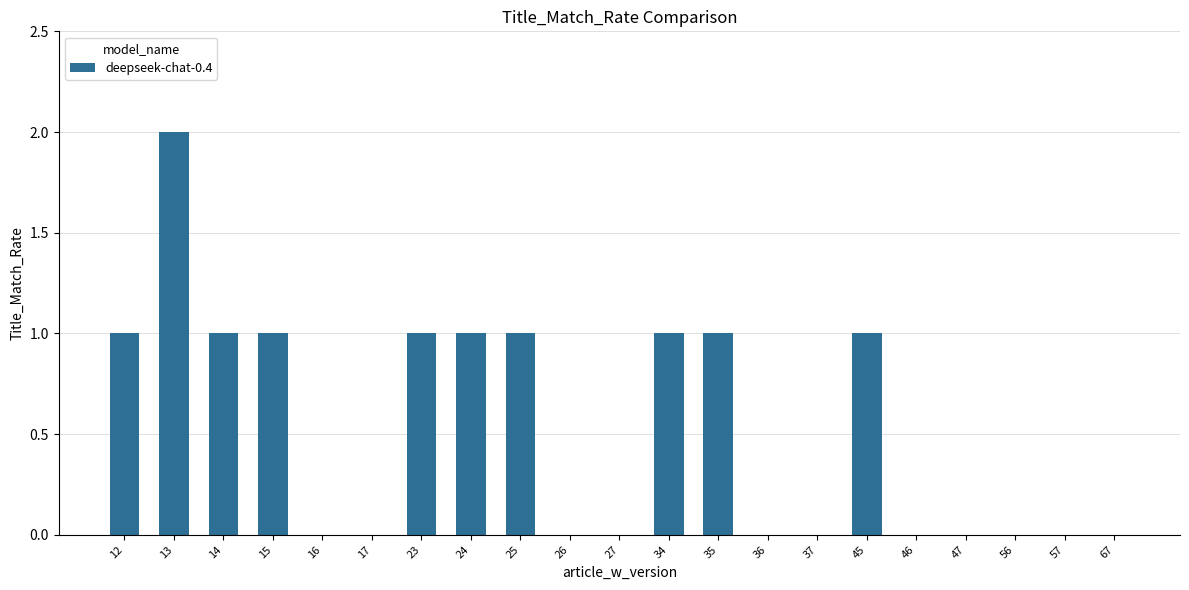

True or false: the data shows 0 at 46.

True